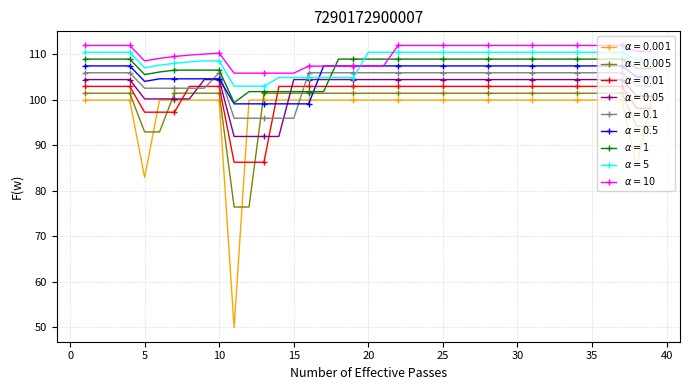

At how many categories does at least one series exceed 84?

39